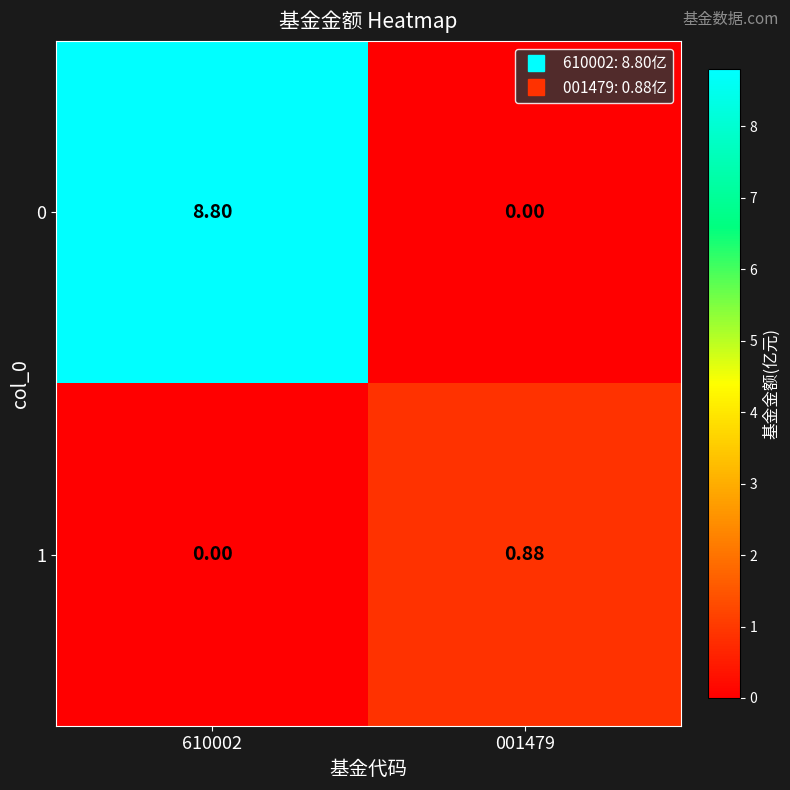

Is the value of 0 at 001479 greater than the value of 1 at 001479?

No